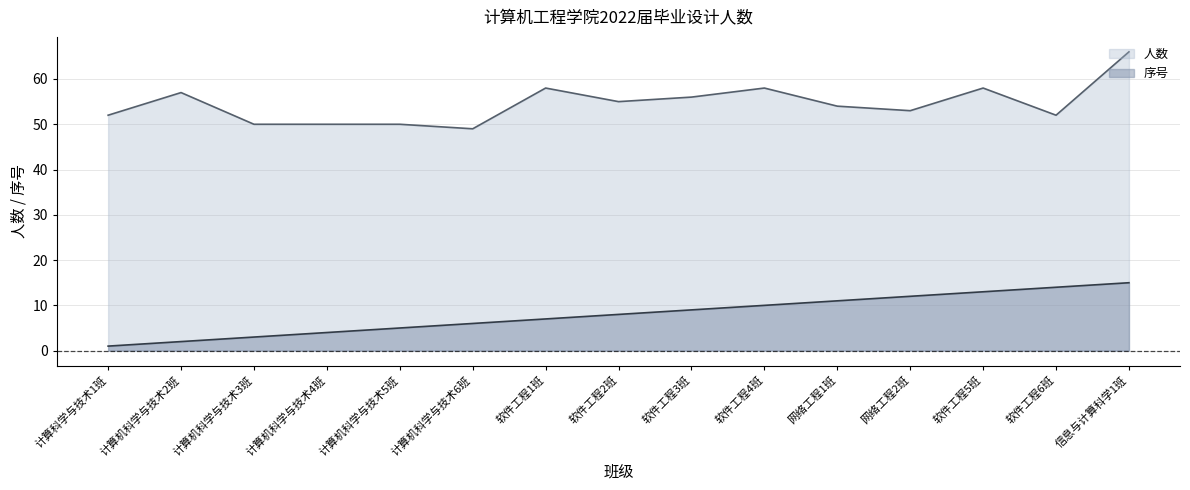

Reading right to left, transcribe all the data shown in this chart.

人数: 66	52	58	53	54	58	56	55	58	49	50	50	50	57	52
序号: 15	14	13	12	11	10	9	8	7	6	5	4	3	2	1